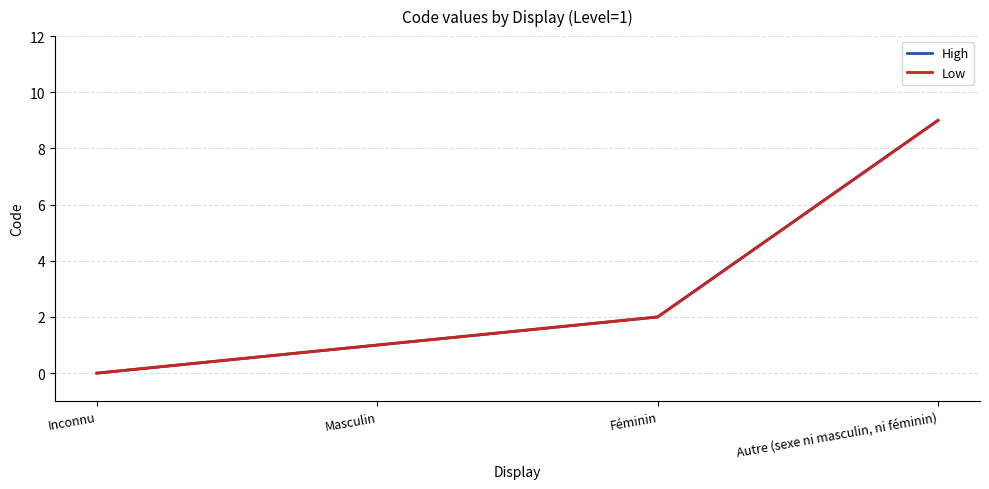

Where is High nearest to the value 4?

Féminin